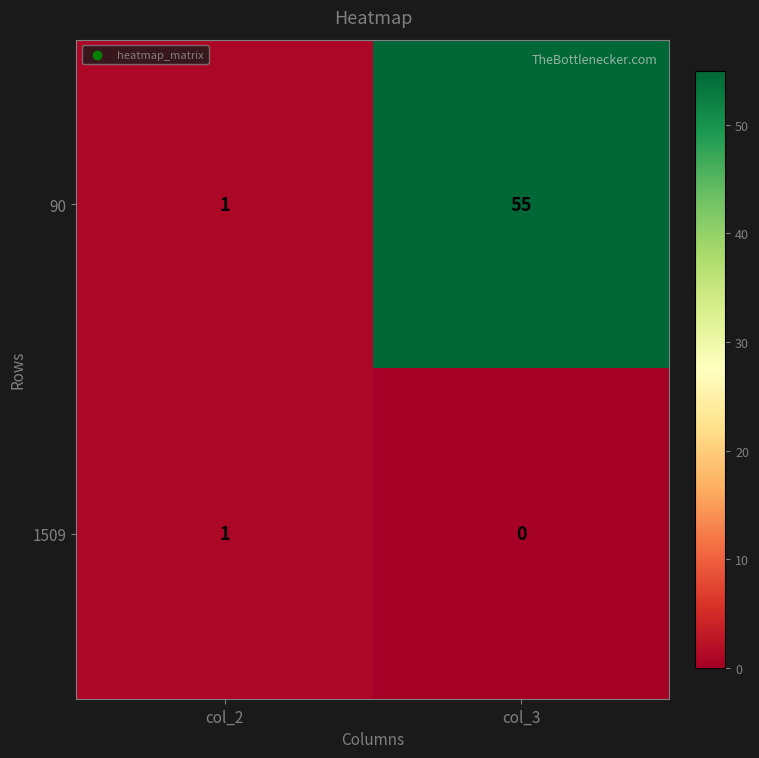

Where is 1509 nearest to the value 0?

col_3